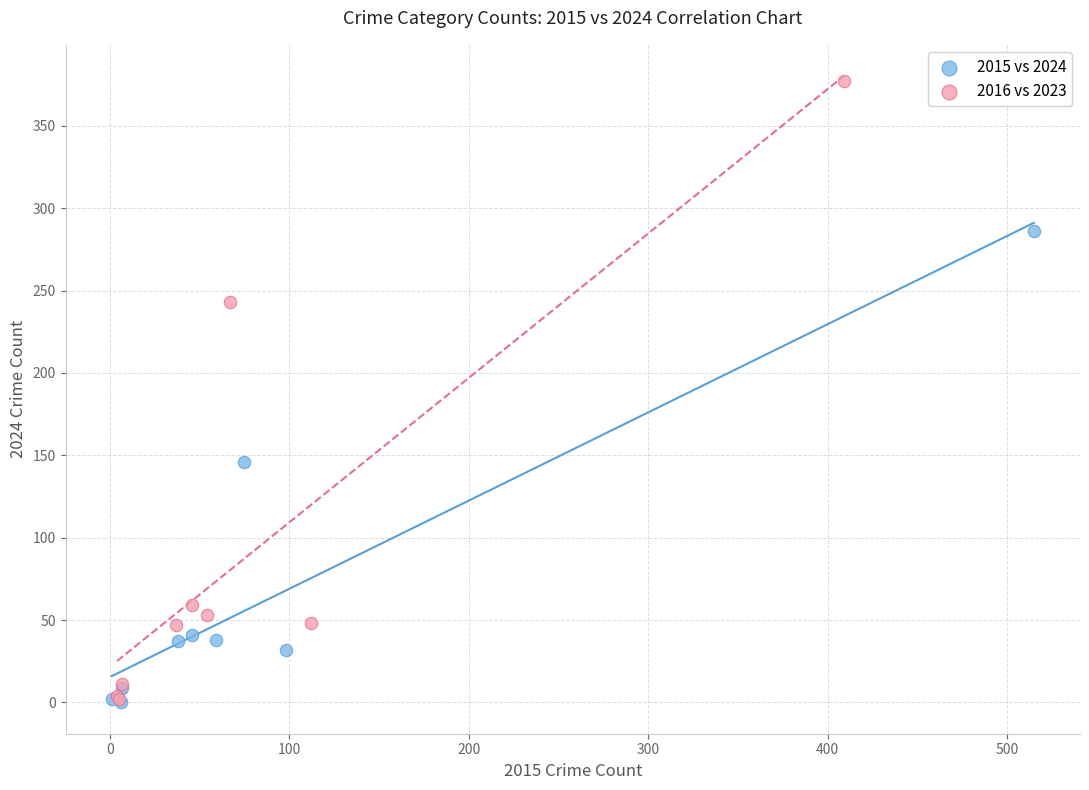

Which series reaches the maximum Y coordinate?

2016 vs 2023